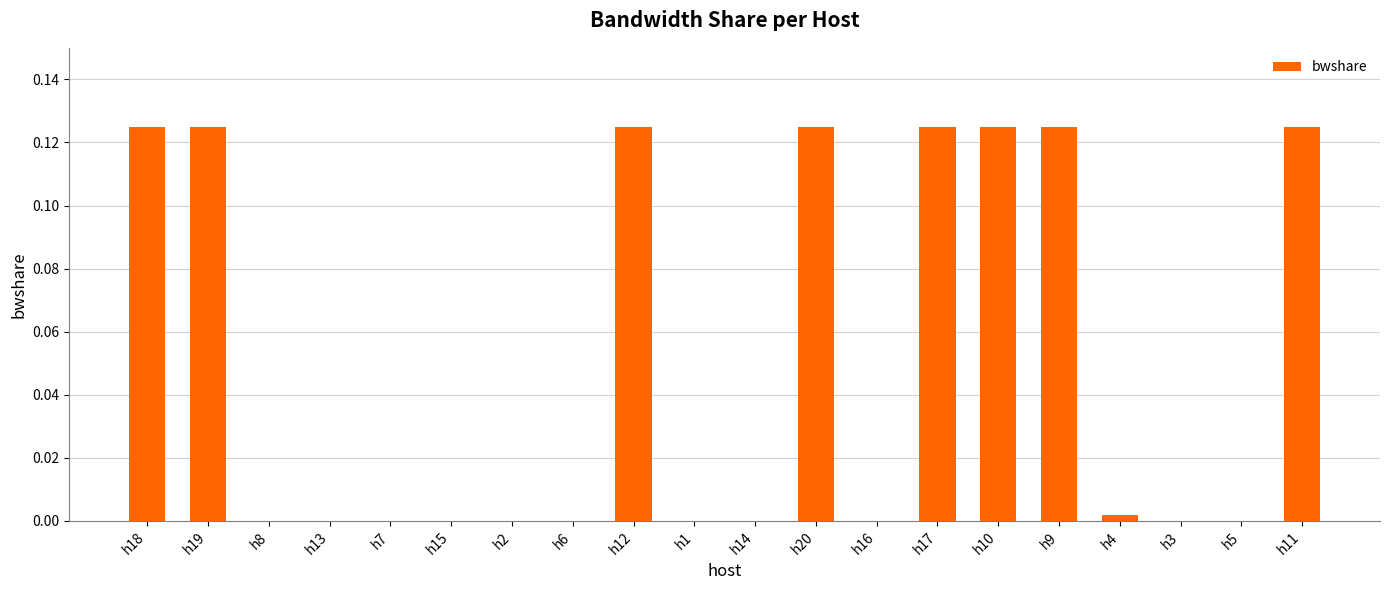

Which has a higher value, h18 or h14?

h18